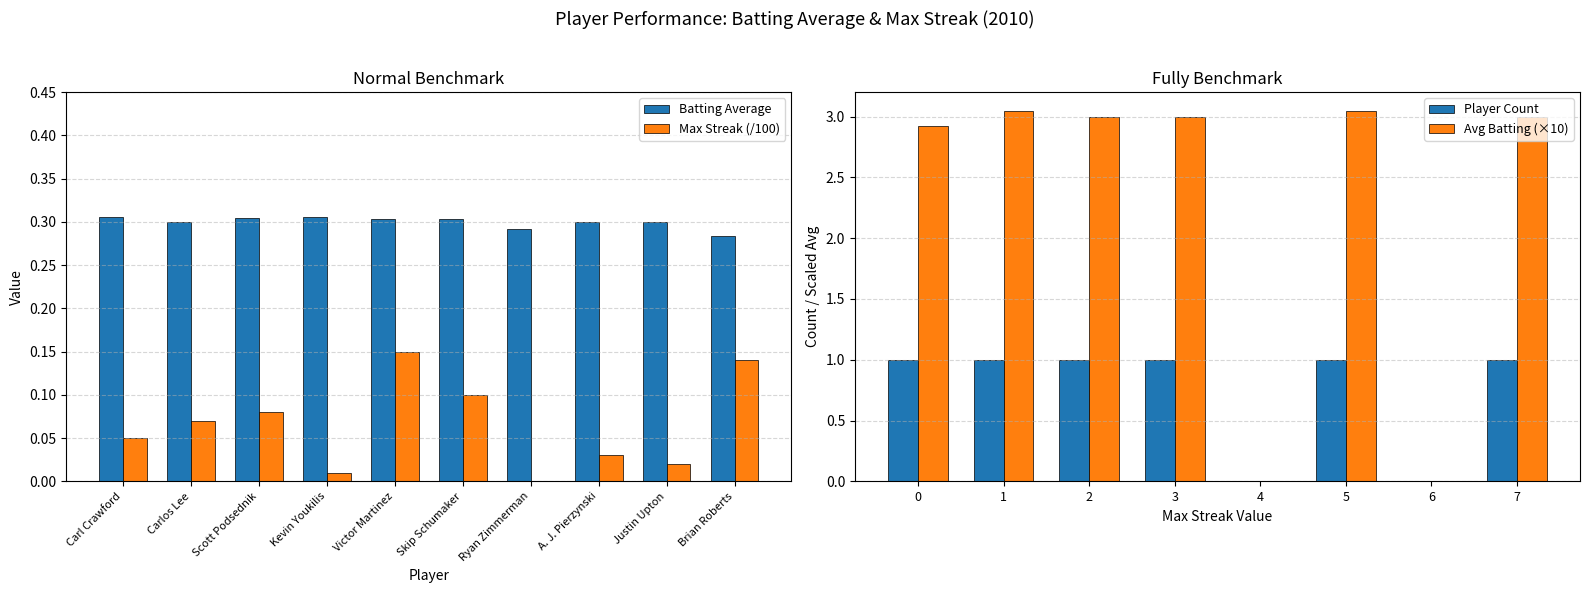

Is the value of Max Streak at A. J. Pierzynski greater than the value of Batting Average at Scott Podsednik?

No